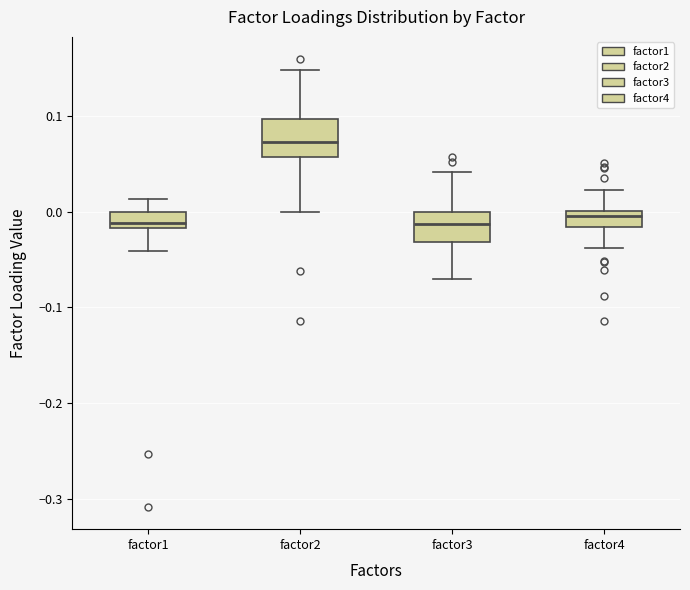

Reading left to right, read every box against the y-axis: the position of its median line, the range the box covers, and the ends of its whiskers. The values are not printed on the chart, so give them approximately, as read against the axis.

factor1: median -0.01, box -0.02 to 0.00, whiskers -0.04 to 0.01
factor2: median 0.07, box 0.06 to 0.10, whiskers 0.00 to 0.15
factor3: median -0.01, box -0.03 to 0.00, whiskers -0.07 to 0.04
factor4: median 0.00 (just below the box's upper edge), box -0.02 to 0.00, whiskers -0.04 to 0.02